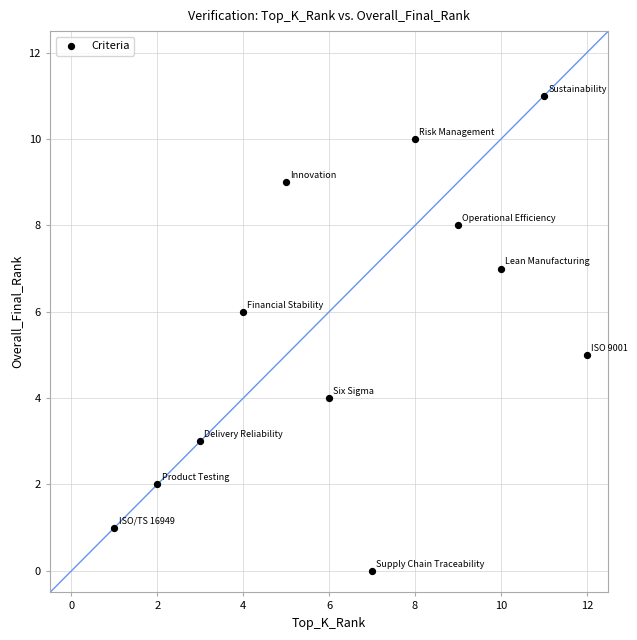

What is the range of X values (max minus min)?

11